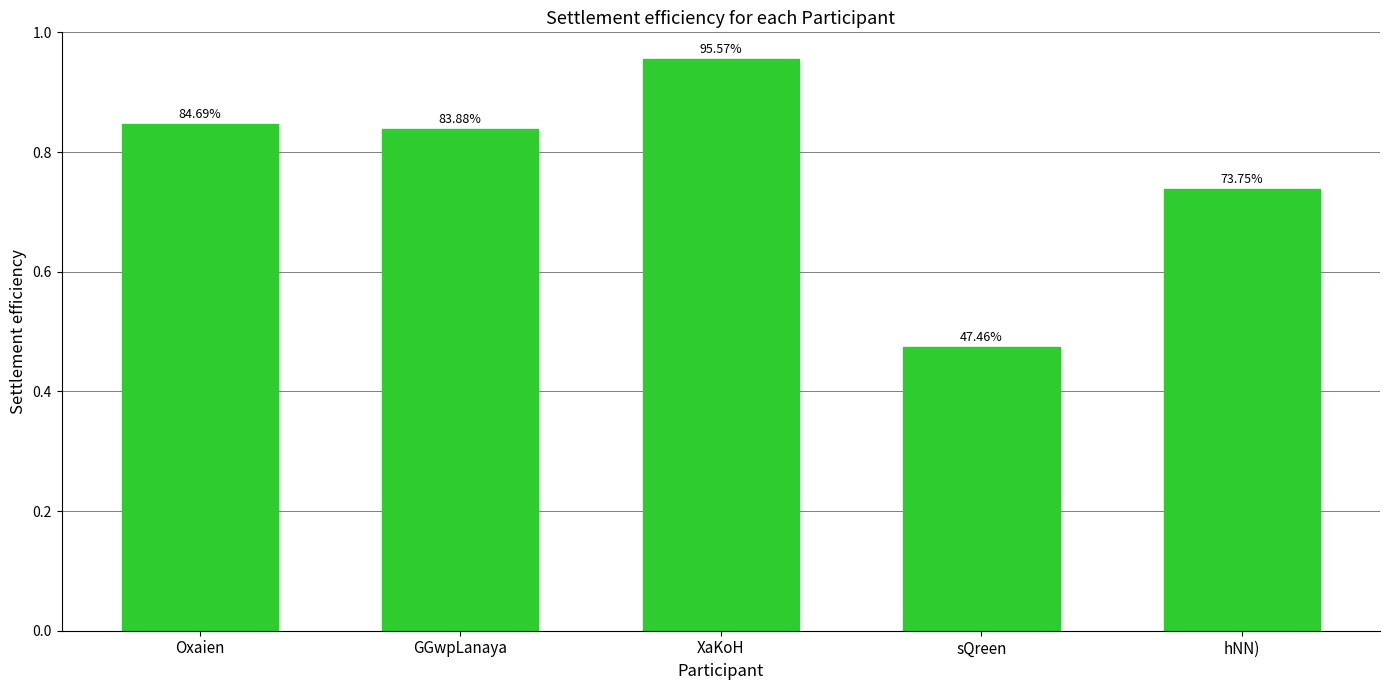

What is the average value?

0.8